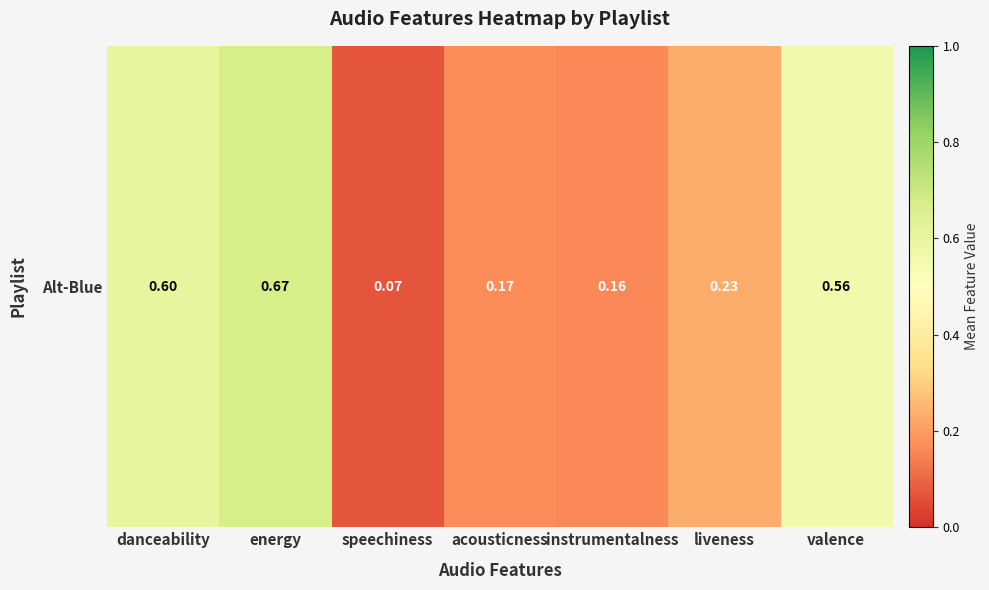

What is the smallest value displayed?

0.1